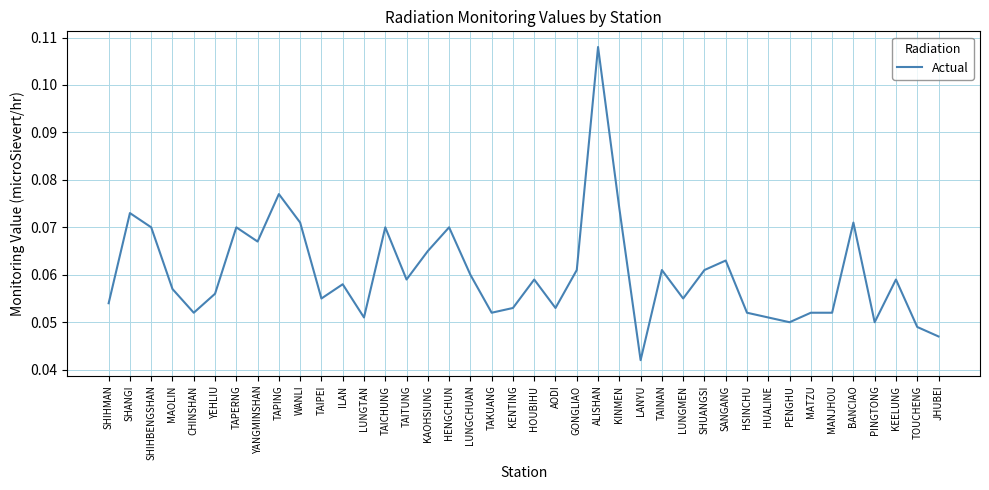

What position from the right is SHUANGSI?

12